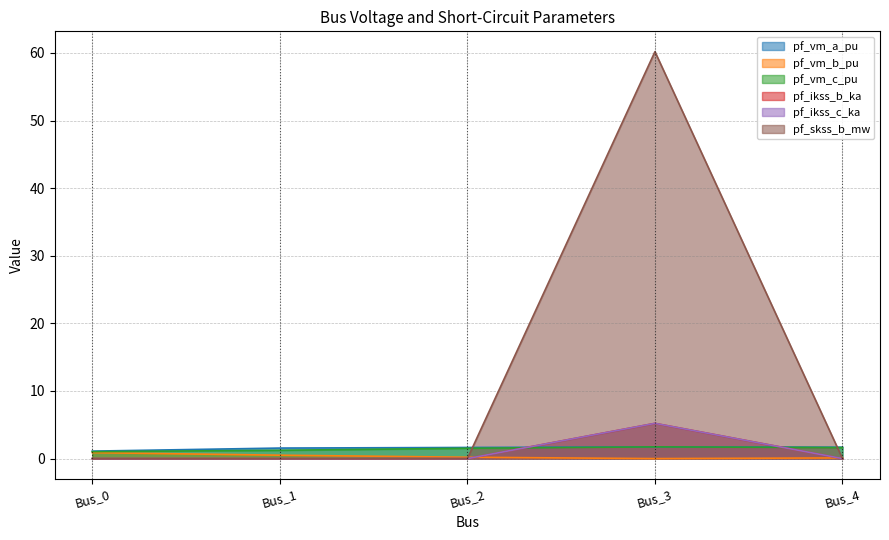

What is the difference between the highest and lowest values at Bus_1?

1.6